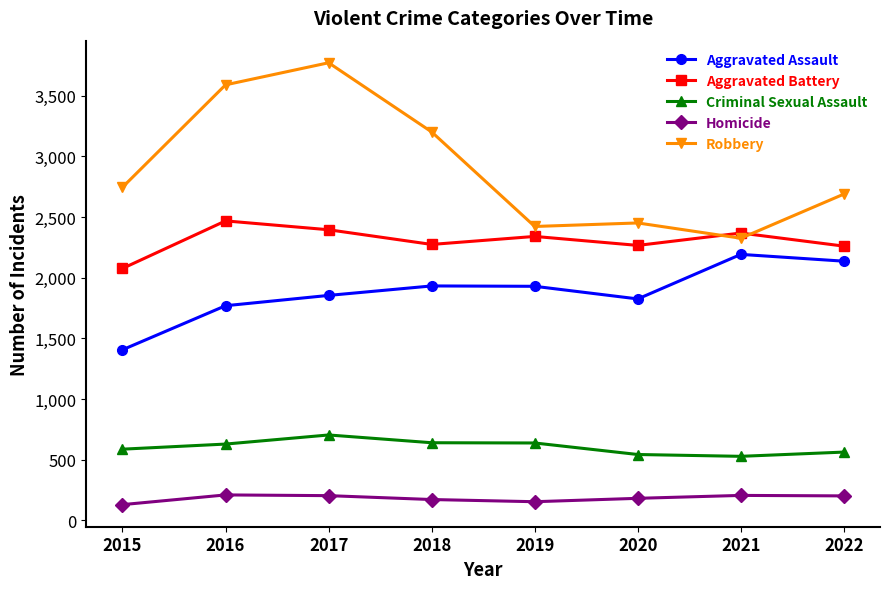

What is the value of the Homicide point at the 4th from the left?

172